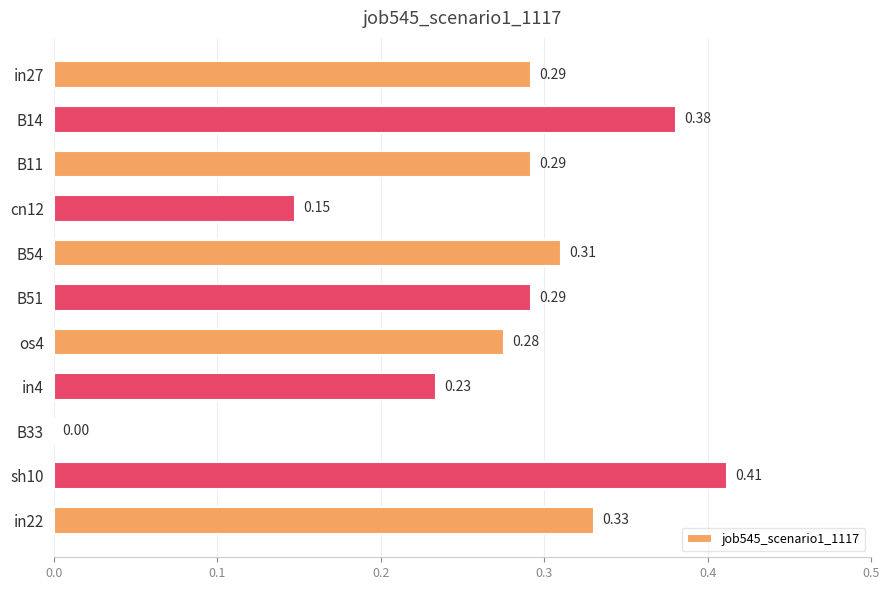

What is the maximum value shown in the chart?

0.4